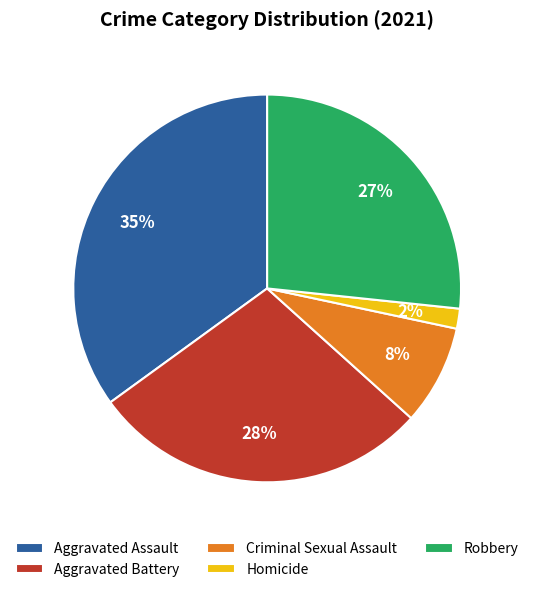

Which slice is the largest?

Aggravated Assault